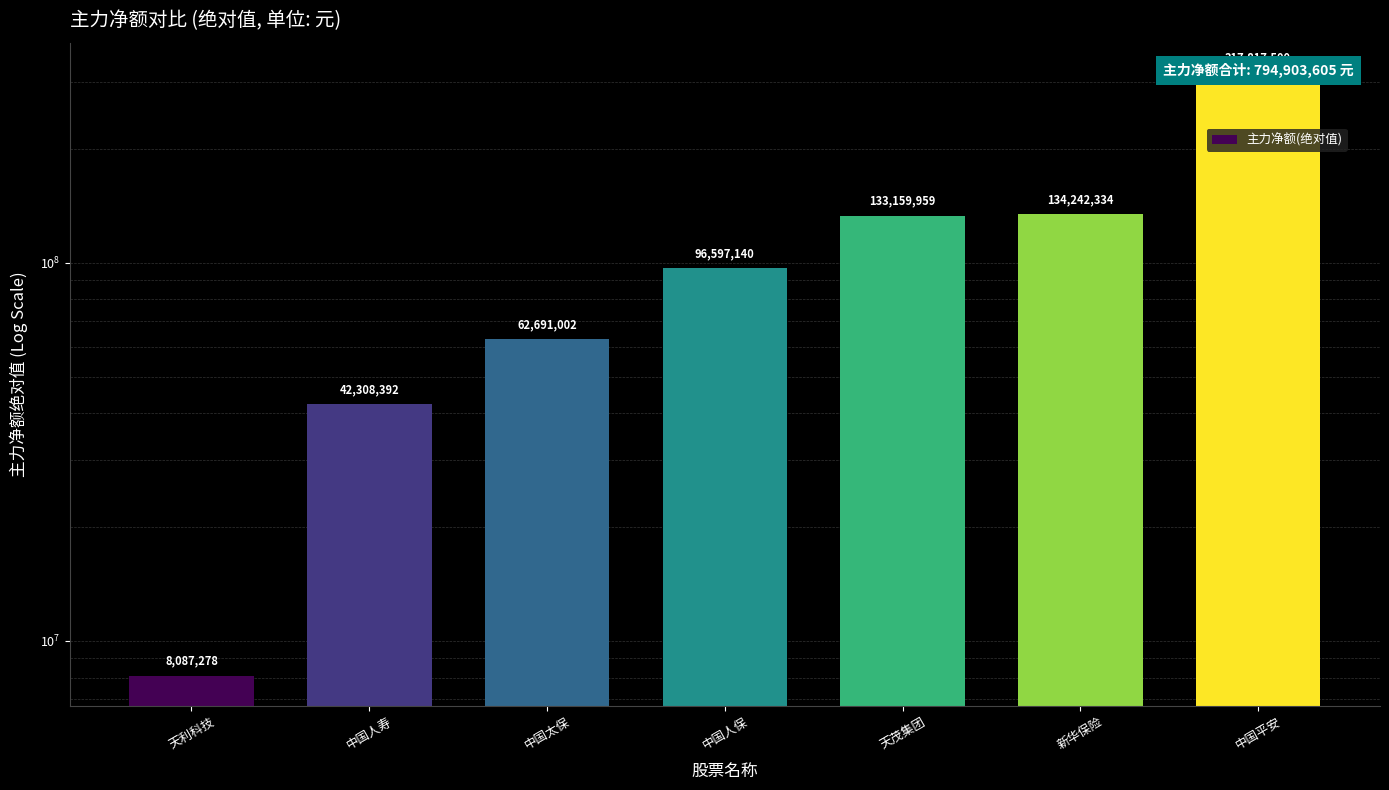

How many series are shown in this chart?

1